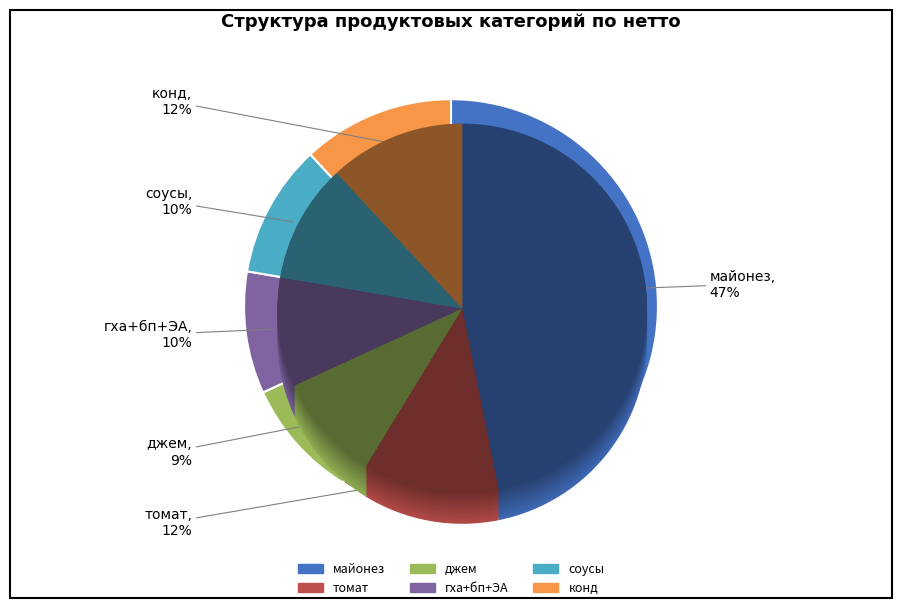

Which slice is the largest?

майонез